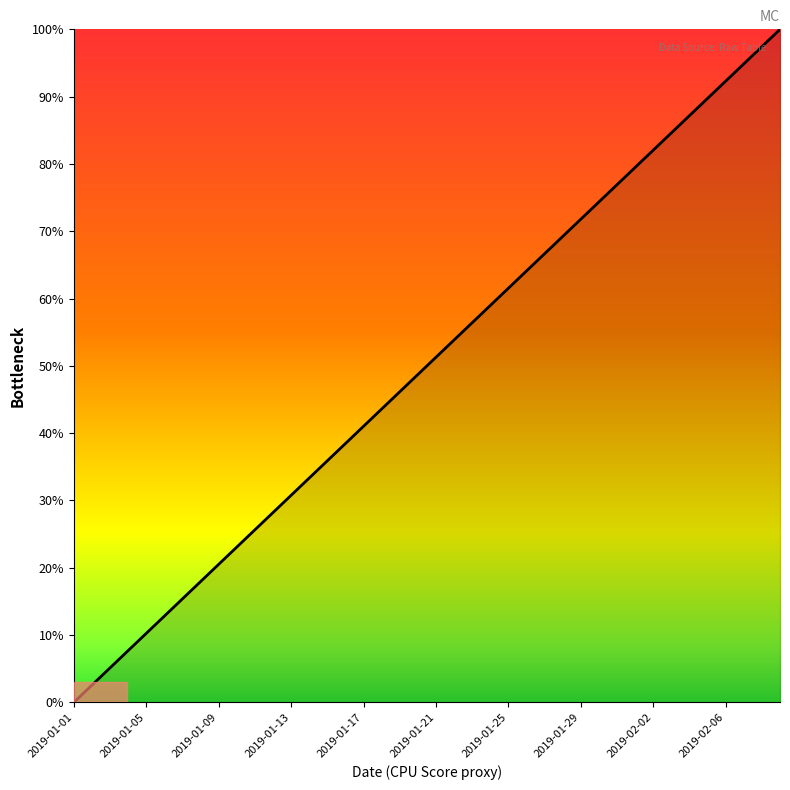

What is the difference between the maximum and minimum values?

100.0